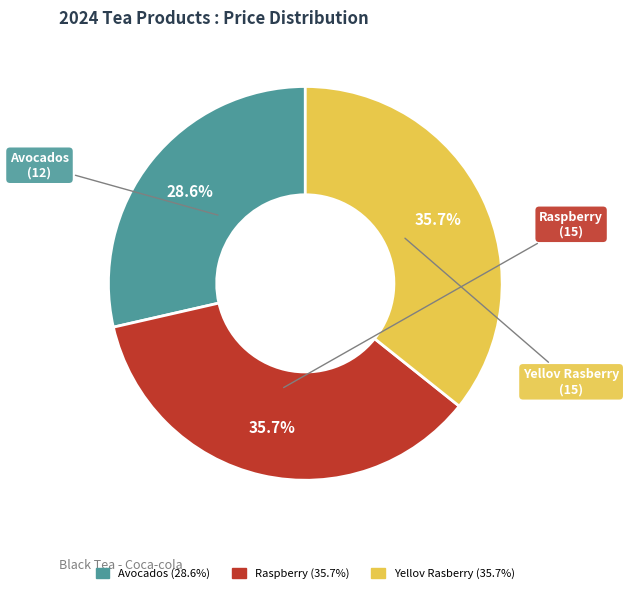

The Yellov Rasberry slice represents 36% of the pie. True or false?

True